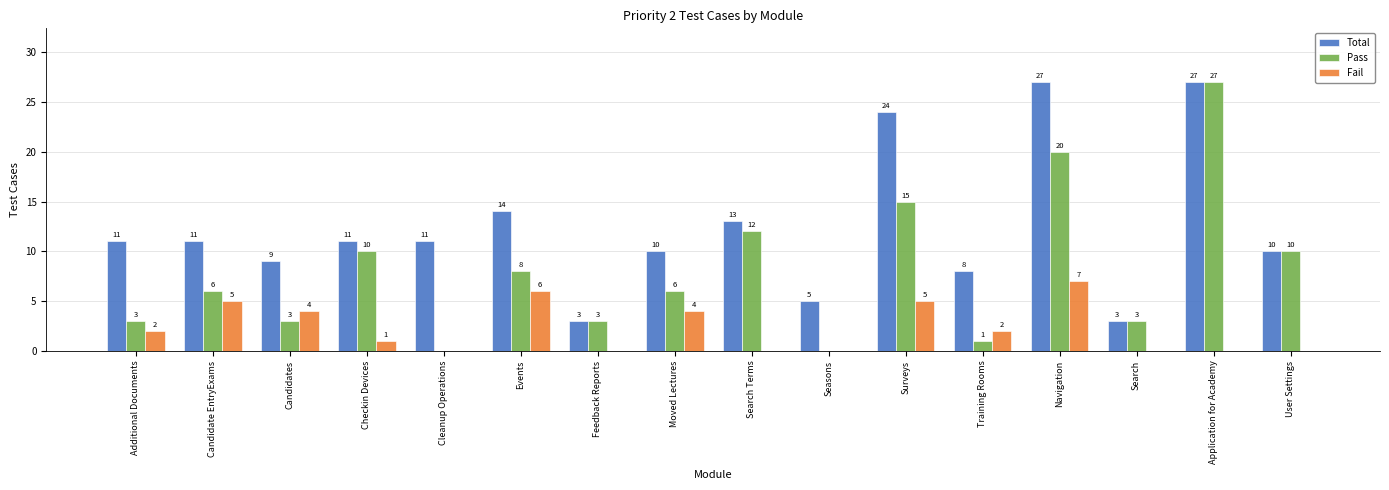

How many categories are shown in the chart?

16